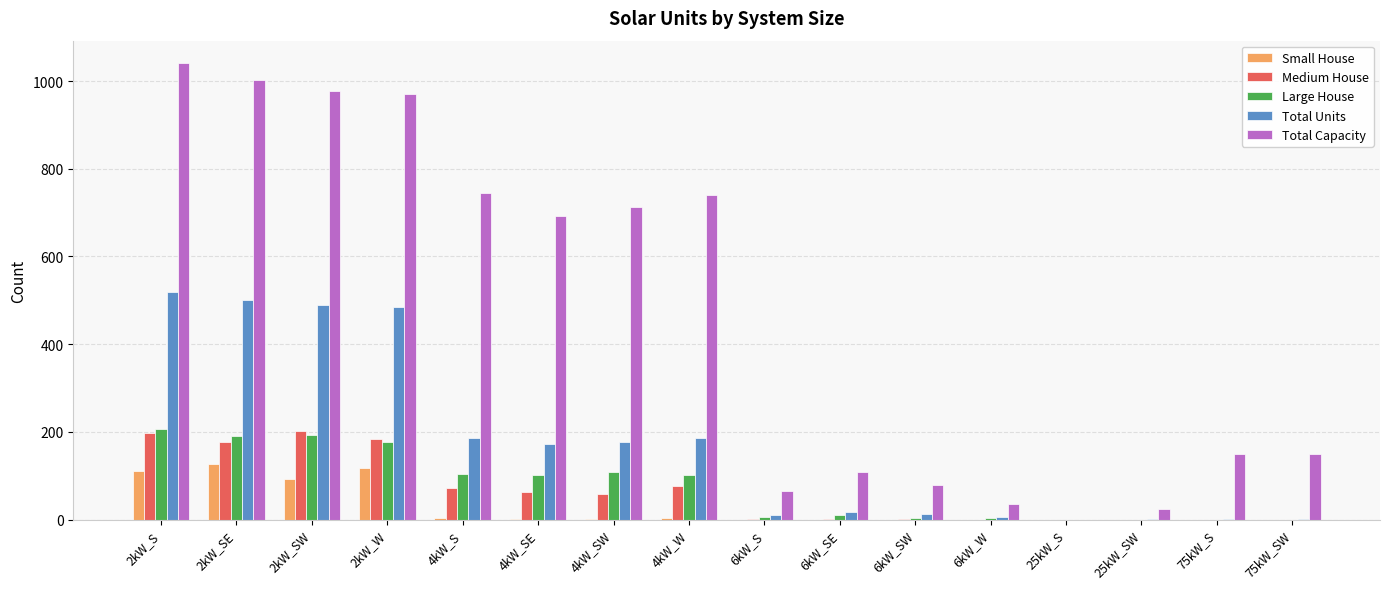

What is the sum of all Large House values?

1205